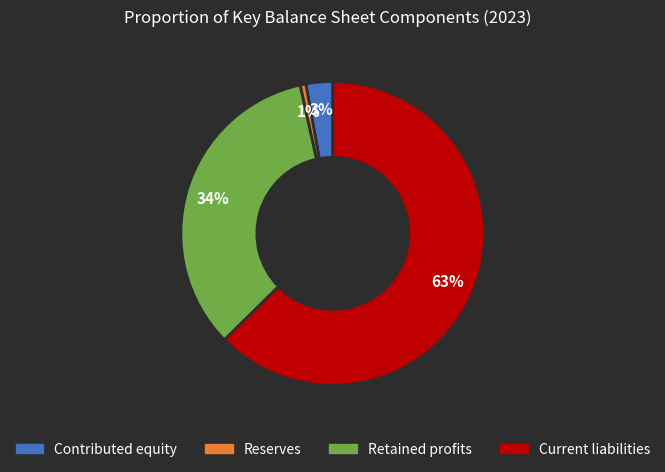

Is there a majority slice in this chart?

Yes